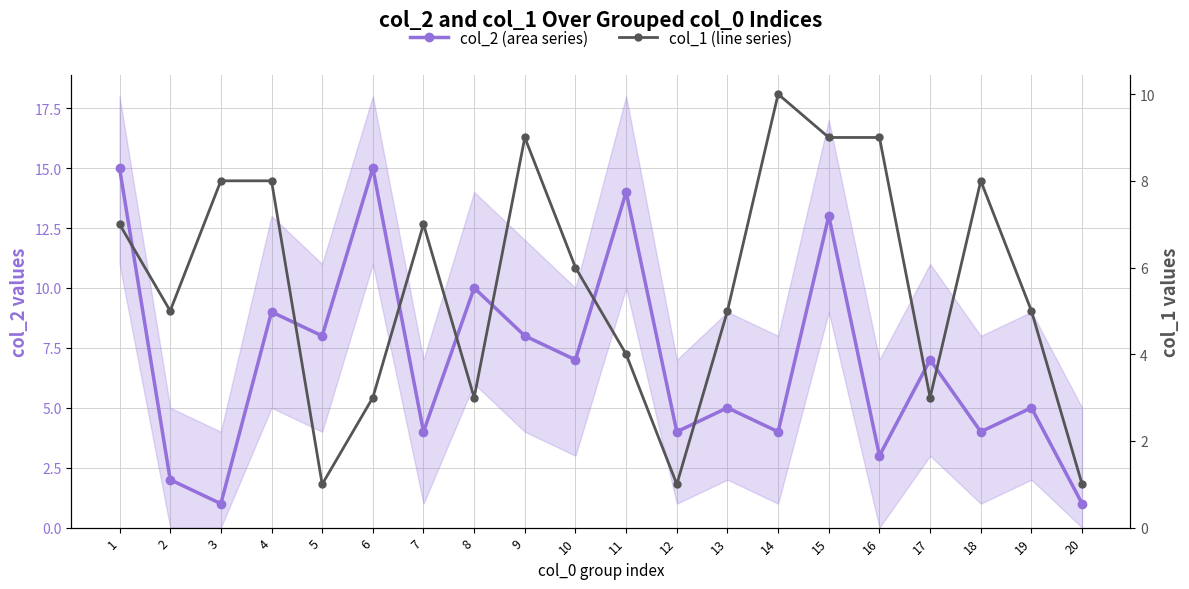

At which label does col_1 (line series) first exceed 6?

1